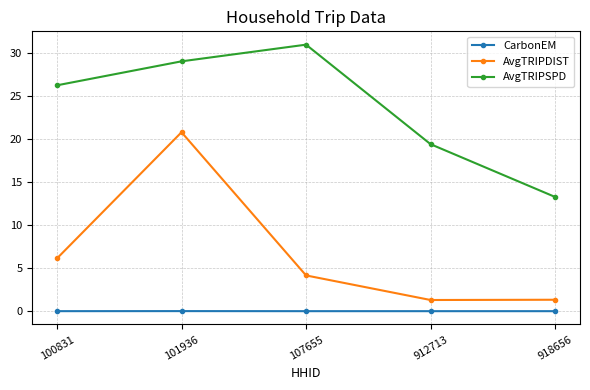

Which series changed the most between 912713 and 918656?

AvgTRIPSPD